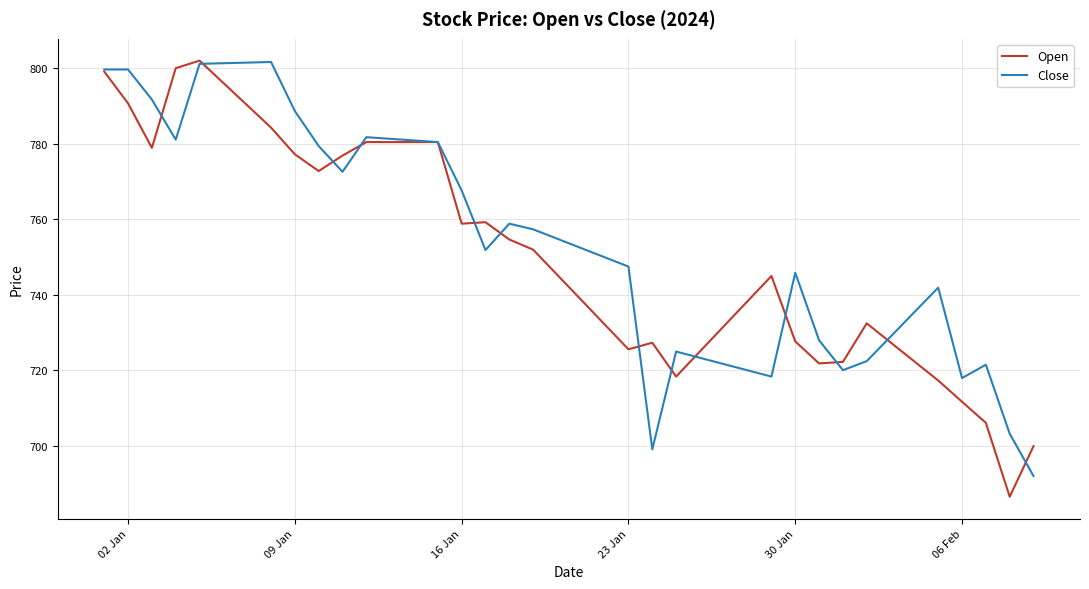

What is the maximum value shown in the chart?

802.0